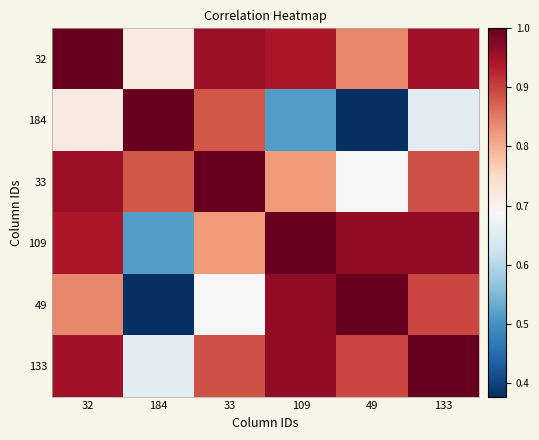

Rank the series at 49 from lowest to highest value.

184, 33, 32, 133, 109, 49